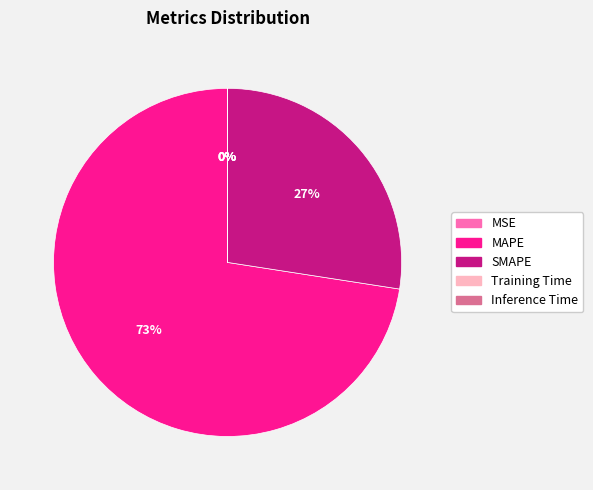

To the nearest percent, what percentage of the pie is SMAPE?

27%